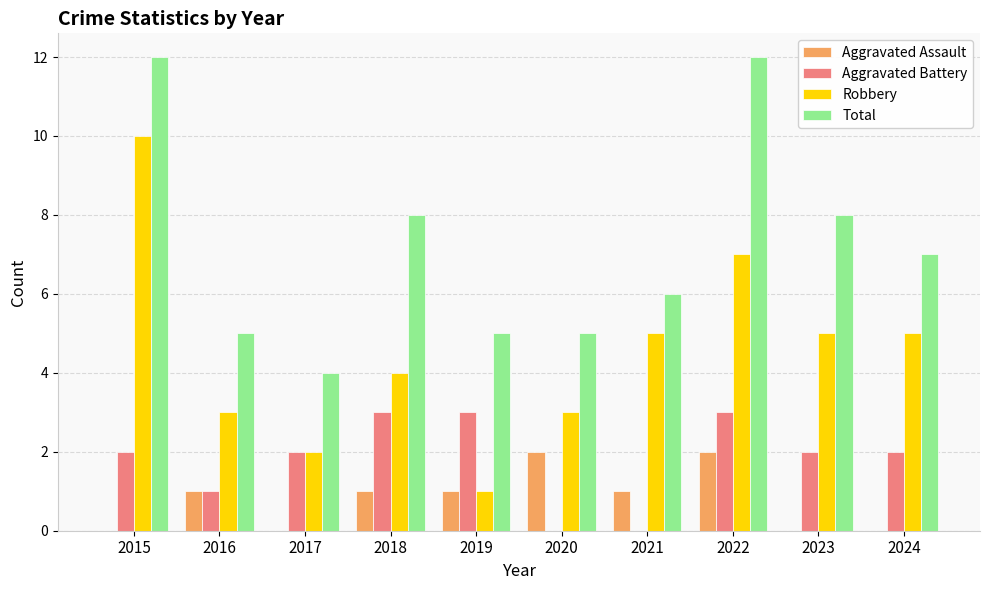

Which category has the highest value in the Robbery series?

2015